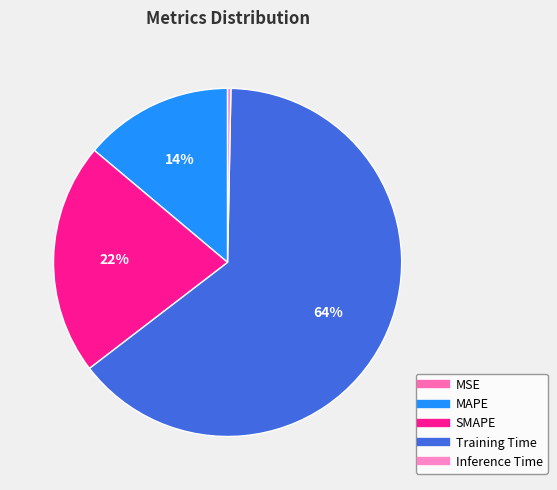

Is it true that Training Time is 77% of the pie?

False